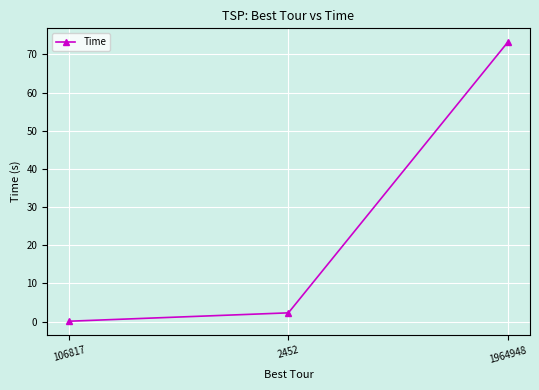

Reading left to right, list all the values displayed in this chart.

0.1	2.3	73.2